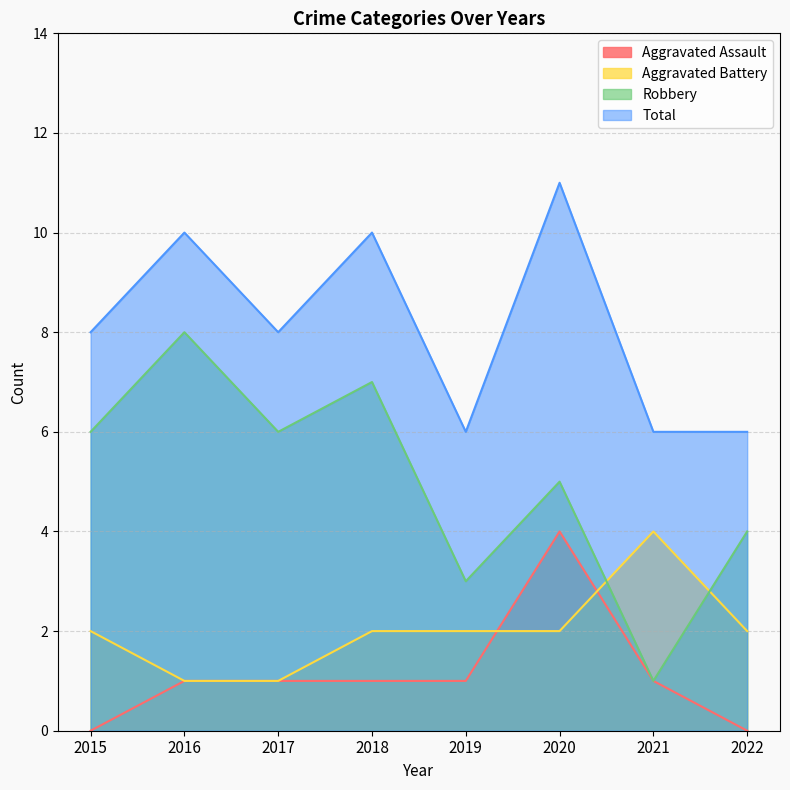

True or false: Aggravated Assault and Robbery intersect in this chart.

False